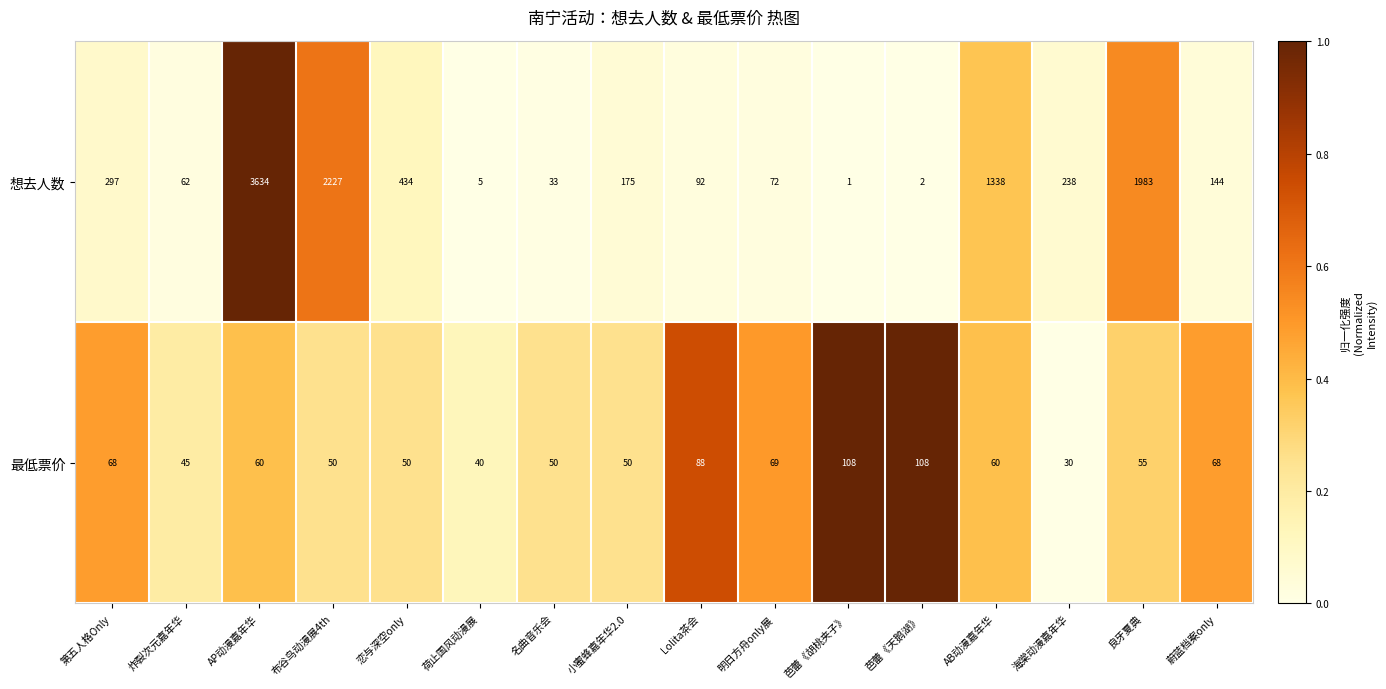

At which label does 想去人数 reach its minimum?

芭蕾《胡桃夹子》